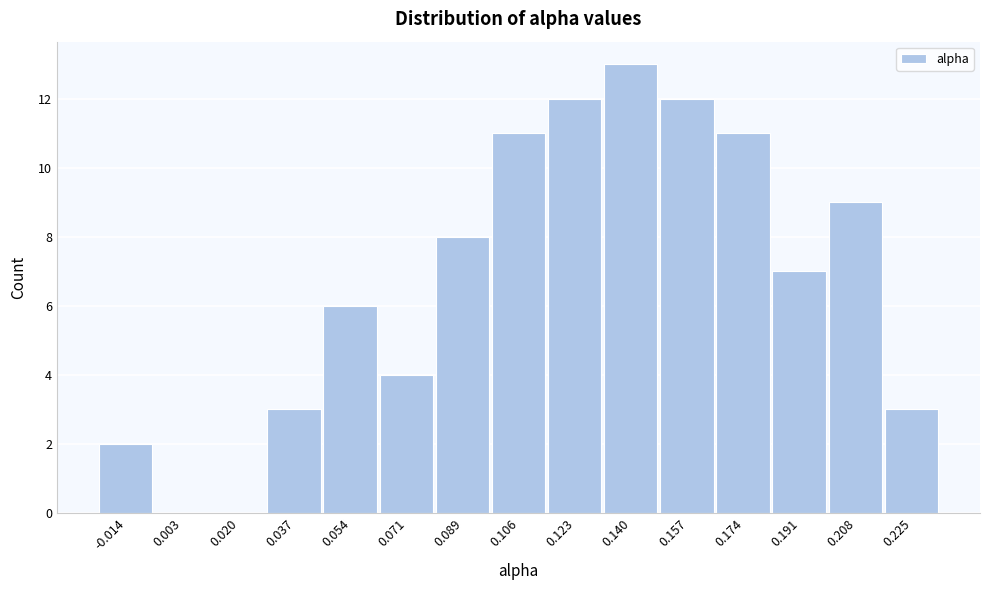

Reading left to right, list every bar in this chart as the range it spans on the x-axis followed by its height. Neither the bar edges nor the heights are printed on the chart, so give them approximately, as read against the axes.

-0.022 to -0.006: 2
-0.006 to 0.012: 0
0.012 to 0.028: 0
0.028 to 0.046: 3
0.046 to 0.062: 6
0.062 to 0.080: 4
0.080 to 0.098: 8
0.098 to 0.114: 11
0.114 to 0.132: 12
0.132 to 0.148: 13
0.148 to 0.166: 12
0.166 to 0.182: 11
0.182 to 0.200: 7
0.200 to 0.216: 9
0.216 to 0.234: 3